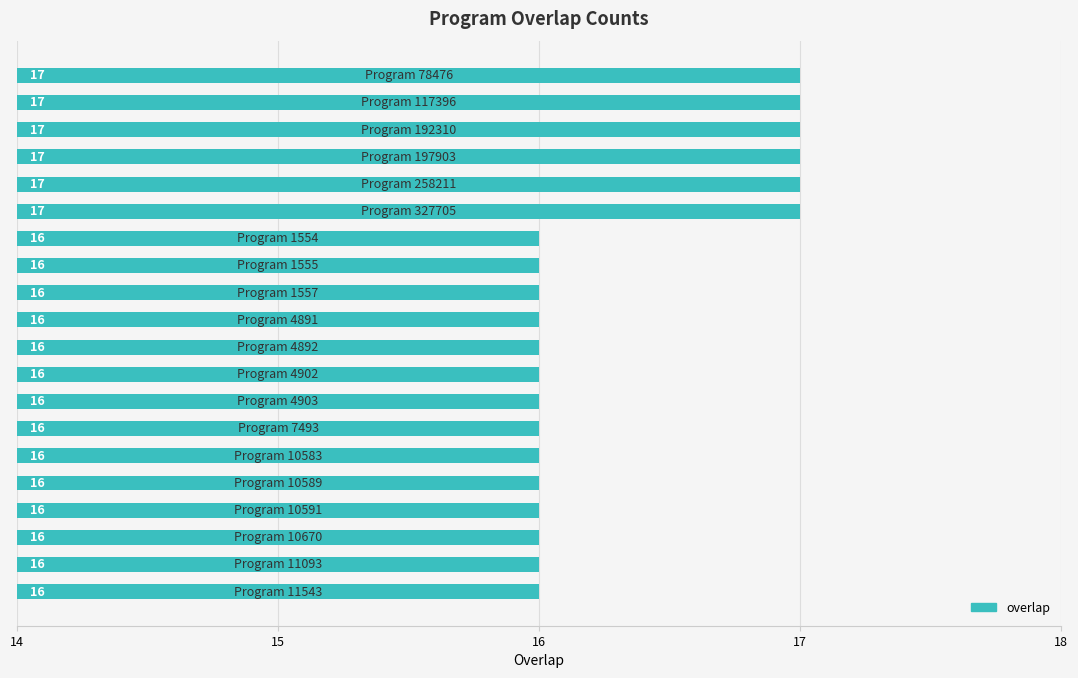

What is the value of the 15th bar from the top?

16